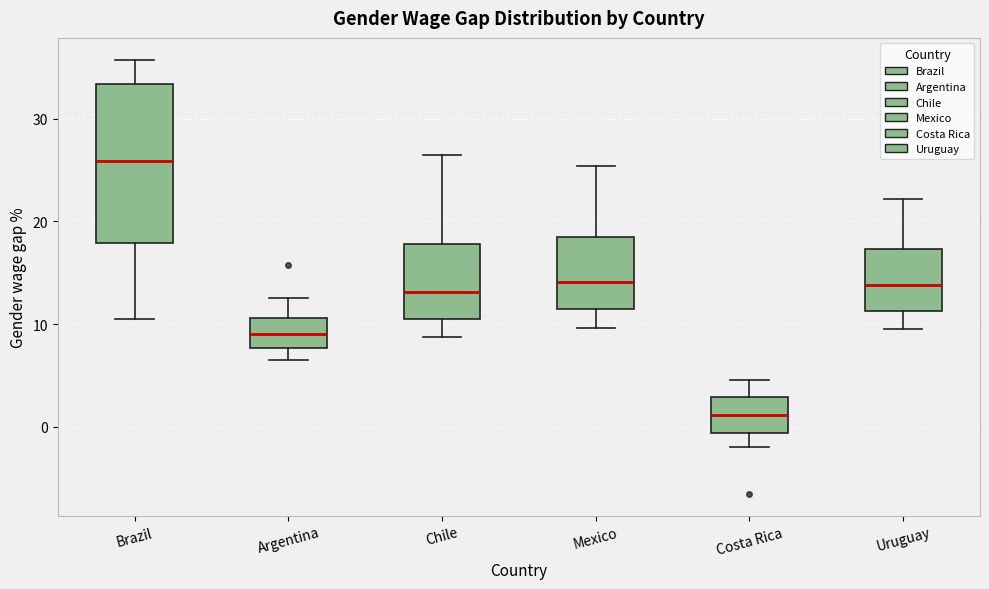

Which box's median line is the lowest?

Costa Rica